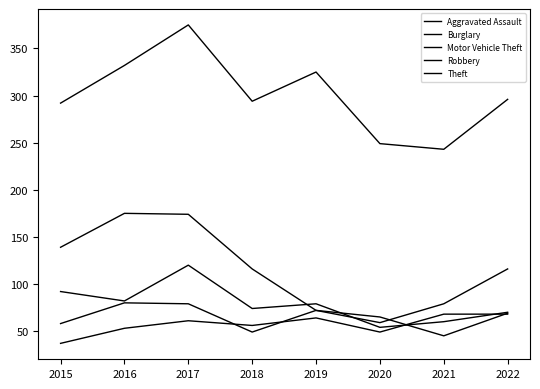

What is the value of the Aggravated Assault point at the 3rd from the left?

61